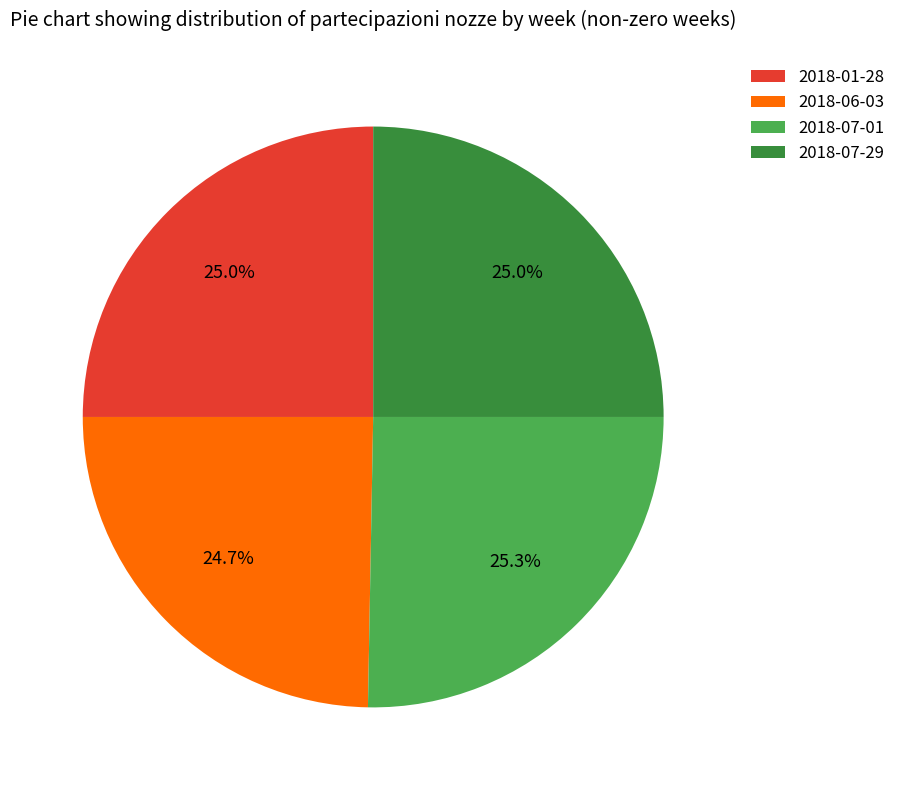

To the nearest percent, what portion does 2018-06-03 represent?

25%